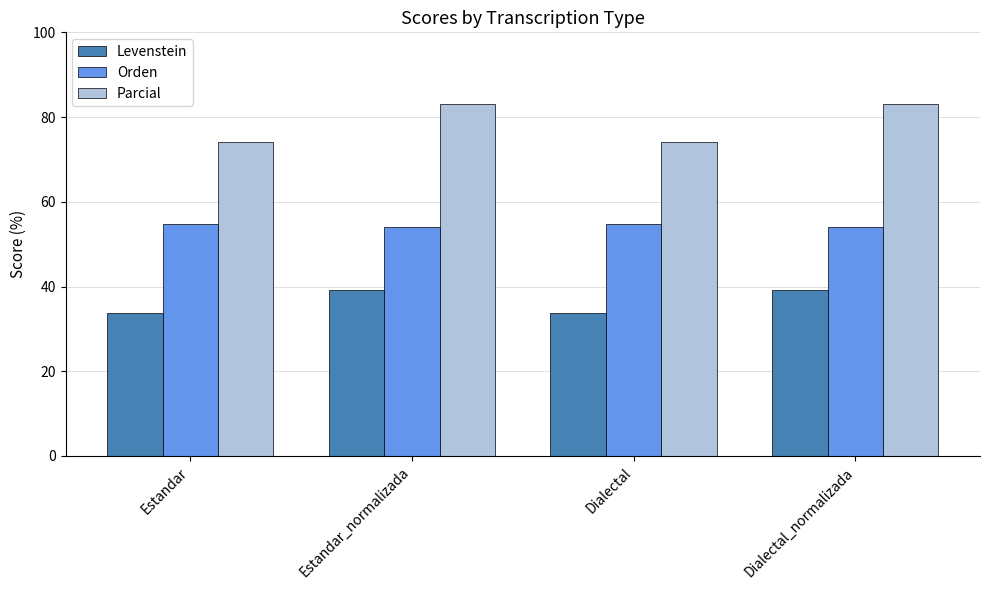

What position from the left is Dialectal_normalizada?

4